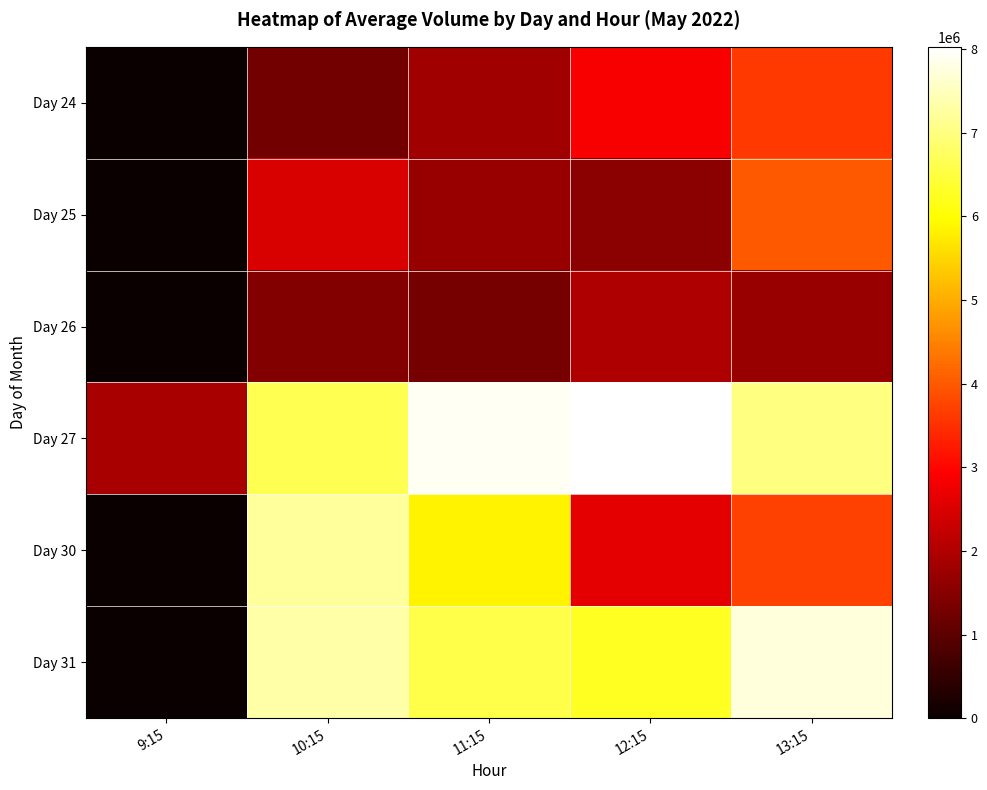

Which series has the largest total across all categories?

Day 27